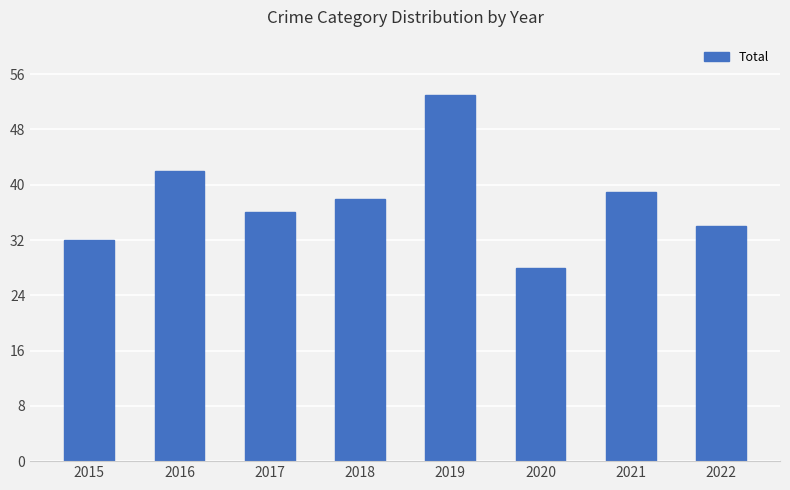

At which category does the chart reach its minimum across all series?

2020